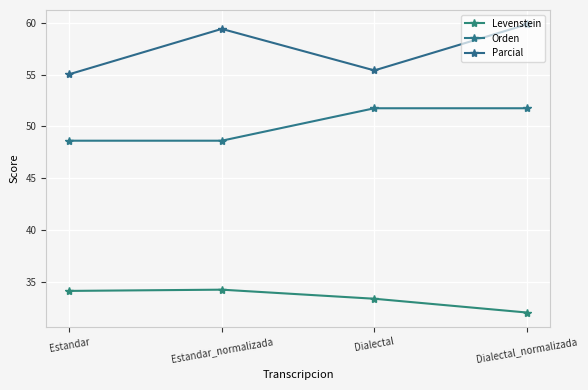

Which series has the widest spread of values?

Parcial